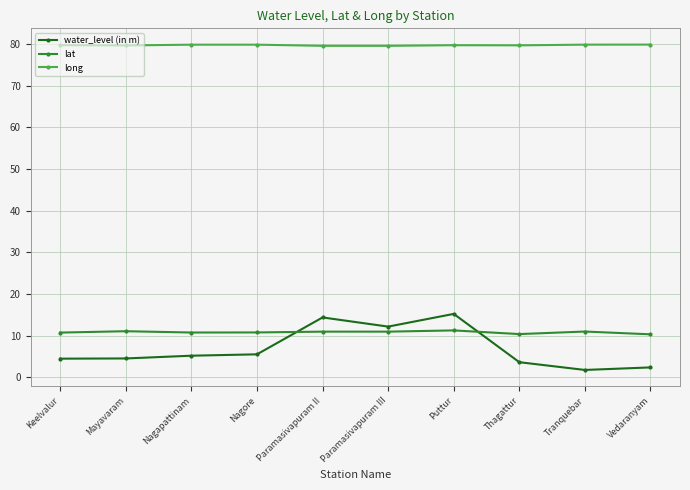

What is the difference between the long values at Mayavaram and Paramasivapuram III?

0.1